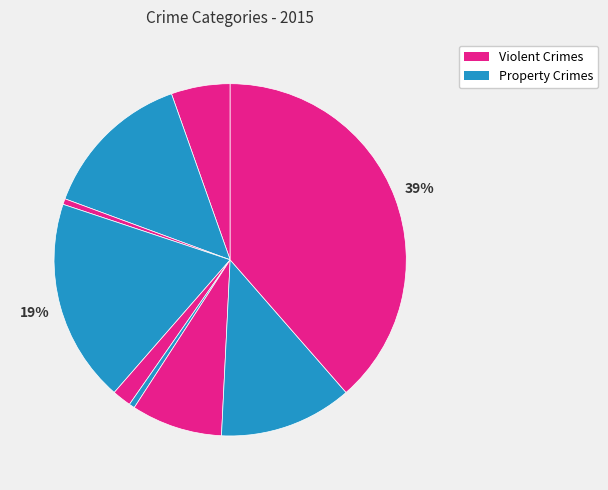

How many segments does this pie chart have?

9